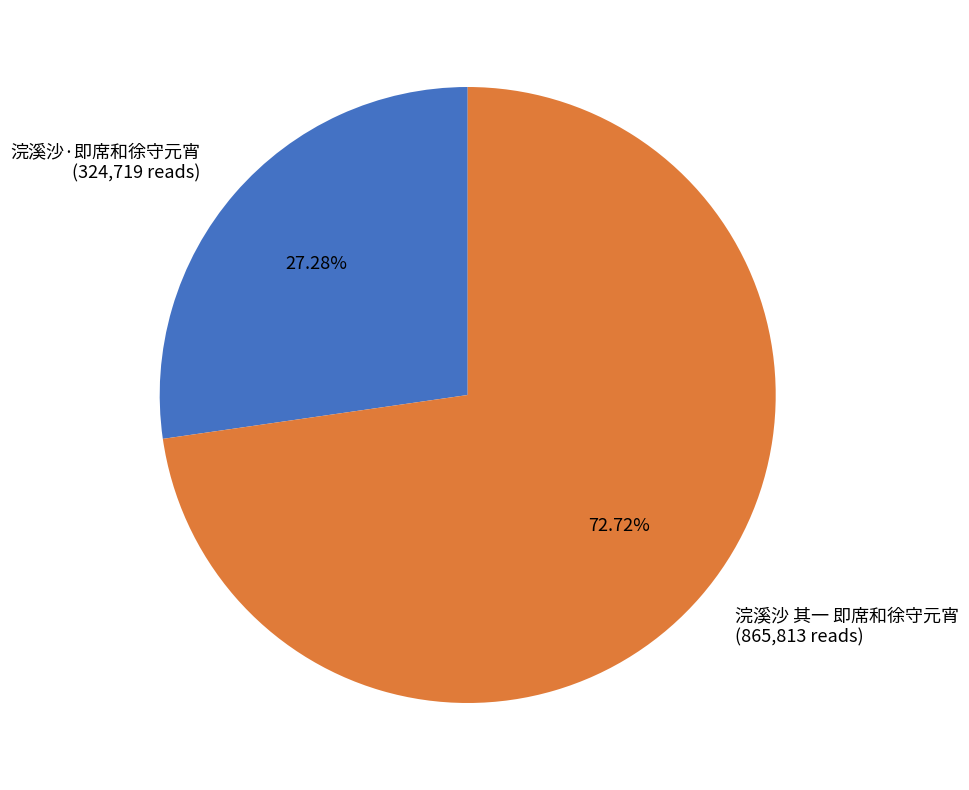

What percentage do 浣溪沙 其一 即席和徐守元宵 and 浣溪沙·即席和徐守元宵 together represent?

100.0%